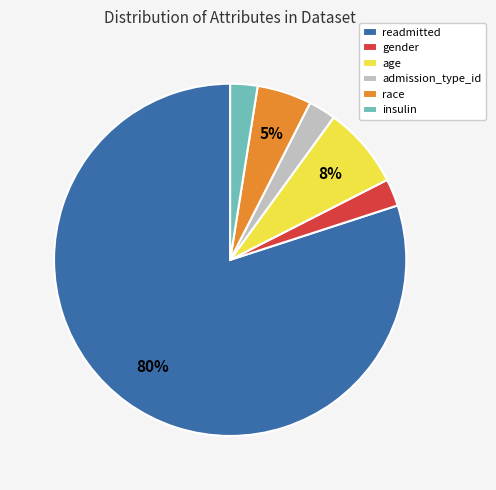

To the nearest percent, what portion does admission_type_id represent?

2%